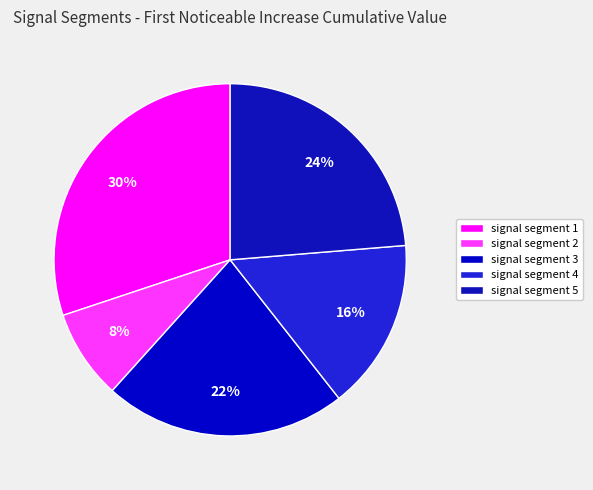

Count the number of slices in the pie.

5